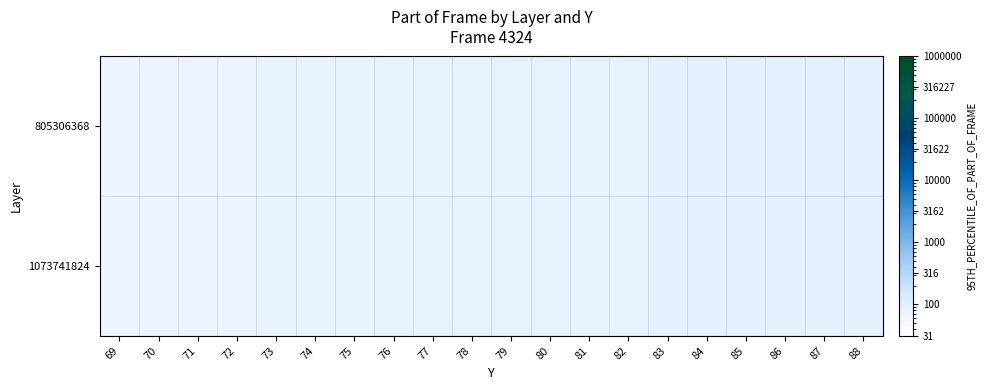

Reading left to right, list all the values displayed in this chart.

805306368: 69=69	70=70	71=71	72=72	73=73	74=74	75=75	76=76	77=77	78=78	79=79	80=80	81=81	82=82	83=83	84=84	85=85	86=86	87=87	88=88
1073741824: 69=69	70=70	71=71	72=72	73=73	74=74	75=75	76=76	77=77	78=78	79=79	80=80	81=81	82=82	83=83	84=84	85=85	86=86	87=87	88=88